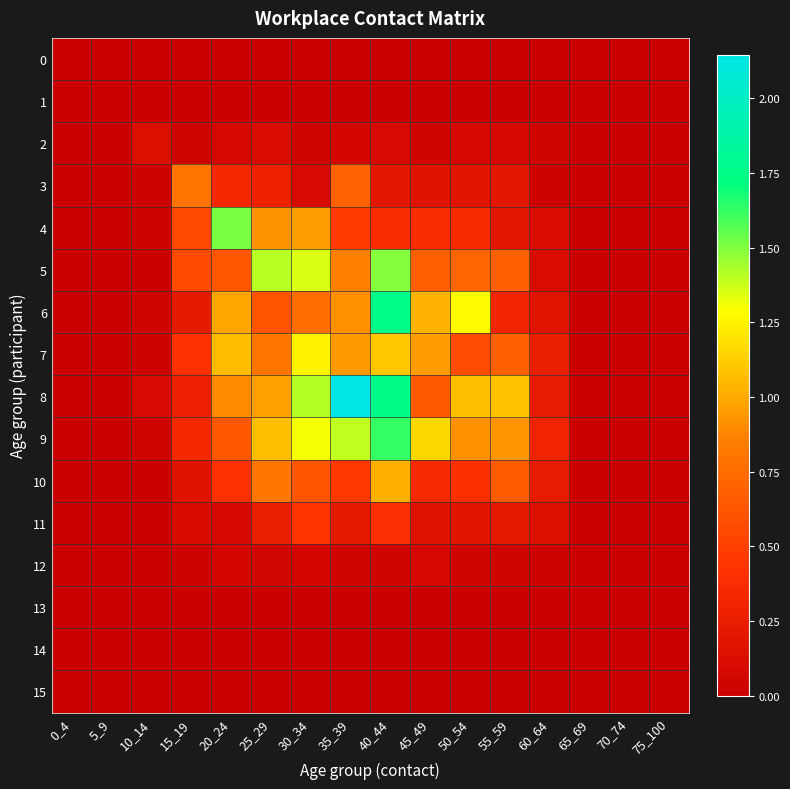

Reading left to right, list all the values displayed in this chart.

0: 0_4=0.0	5_9=0.0	10_14=0.0	15_19=0.0	20_24=0.0	25_29=0.0	30_34=0.0	35_39=0.0	40_44=0.0	45_49=0.0	50_54=0.0	55_59=0.0	60_64=0.0	65_69=0.0	70_74=0.0	75_100=0.0
1: 0_4=0.0	5_9=0.0	10_14=0.0	15_19=0.0	20_24=0.0	25_29=0.0	30_34=0.0	35_39=0.0	40_44=0.0	45_49=0.0	50_54=0.0	55_59=0.0	60_64=0.0	65_69=0.0	70_74=0.0	75_100=0.0
2: 0_4=0.0	5_9=0.0	10_14=0.1	15_19=0.0	20_24=0.1	25_29=0.1	30_34=0.0	35_39=0.1	40_44=0.1	45_49=0.0	50_54=0.1	55_59=0.1	60_64=0.0	65_69=0.0	70_74=0.0	75_100=0.0
3: 0_4=0.0	5_9=0.0	10_14=0.0	15_19=0.8	20_24=0.4	25_29=0.3	30_34=0.1	35_39=0.7	40_44=0.2	45_49=0.2	50_54=0.2	55_59=0.2	60_64=0.0	65_69=0.0	70_74=0.0	75_100=0.0
4: 0_4=0.0	5_9=0.0	10_14=0.0	15_19=0.6	20_24=1.5	25_29=0.9	30_34=1.0	35_39=0.5	40_44=0.4	45_49=0.4	50_54=0.4	55_59=0.2	60_64=0.1	65_69=0.0	70_74=0.0	75_100=0.0
5: 0_4=0.0	5_9=0.0	10_14=0.0	15_19=0.6	20_24=0.6	25_29=1.4	30_34=1.3	35_39=0.9	40_44=1.5	45_49=0.7	50_54=0.7	55_59=0.7	60_64=0.1	65_69=0.0	70_74=0.0	75_100=0.0
6: 0_4=0.0	5_9=0.0	10_14=0.0	15_19=0.2	20_24=1.0	25_29=0.6	30_34=0.8	35_39=0.9	40_44=1.8	45_49=1.0	50_54=1.3	55_59=0.3	60_64=0.2	65_69=0.0	70_74=0.0	75_100=0.0
7: 0_4=0.0	5_9=0.0	10_14=0.0	15_19=0.4	20_24=1.1	25_29=0.8	30_34=1.2	35_39=0.9	40_44=1.1	45_49=1.0	50_54=0.6	55_59=0.7	60_64=0.3	65_69=0.0	70_74=0.0	75_100=0.0
8: 0_4=0.0	5_9=0.0	10_14=0.1	15_19=0.3	20_24=0.9	25_29=1.0	30_34=1.4	35_39=2.1	40_44=1.8	45_49=0.6	50_54=1.1	55_59=1.1	60_64=0.2	65_69=0.0	70_74=0.0	75_100=0.0
9: 0_4=0.0	5_9=0.0	10_14=0.0	15_19=0.3	20_24=0.6	25_29=1.1	30_34=1.3	35_39=1.4	40_44=1.6	45_49=1.2	50_54=0.9	55_59=0.9	60_64=0.3	65_69=0.0	70_74=0.0	75_100=0.0
10: 0_4=0.0	5_9=0.0	10_14=0.0	15_19=0.2	20_24=0.4	25_29=0.8	30_34=0.6	35_39=0.5	40_44=1.0	45_49=0.4	50_54=0.4	55_59=0.7	60_64=0.2	65_69=0.0	70_74=0.0	75_100=0.0
11: 0_4=0.0	5_9=0.0	10_14=0.0	15_19=0.1	20_24=0.1	25_29=0.3	30_34=0.4	35_39=0.2	40_44=0.4	45_49=0.2	50_54=0.2	55_59=0.2	60_64=0.1	65_69=0.0	70_74=0.0	75_100=0.0
12: 0_4=0.0	5_9=0.0	10_14=0.0	15_19=0.0	20_24=0.1	25_29=0.1	30_34=0.1	35_39=0.0	40_44=0.0	45_49=0.1	50_54=0.1	55_59=0.1	60_64=0.0	65_69=0.0	70_74=0.0	75_100=0.0
13: 0_4=0.0	5_9=0.0	10_14=0.0	15_19=0.0	20_24=0.0	25_29=0.0	30_34=0.0	35_39=0.0	40_44=0.0	45_49=0.0	50_54=0.0	55_59=0.0	60_64=0.0	65_69=0.0	70_74=0.0	75_100=0.0
14: 0_4=0.0	5_9=0.0	10_14=0.0	15_19=0.0	20_24=0.0	25_29=0.0	30_34=0.0	35_39=0.0	40_44=0.0	45_49=0.0	50_54=0.0	55_59=0.0	60_64=0.0	65_69=0.0	70_74=0.0	75_100=0.0
15: 0_4=0.0	5_9=0.0	10_14=0.0	15_19=0.0	20_24=0.0	25_29=0.0	30_34=0.0	35_39=0.0	40_44=0.0	45_49=0.0	50_54=0.0	55_59=0.0	60_64=0.0	65_69=0.0	70_74=0.0	75_100=0.0